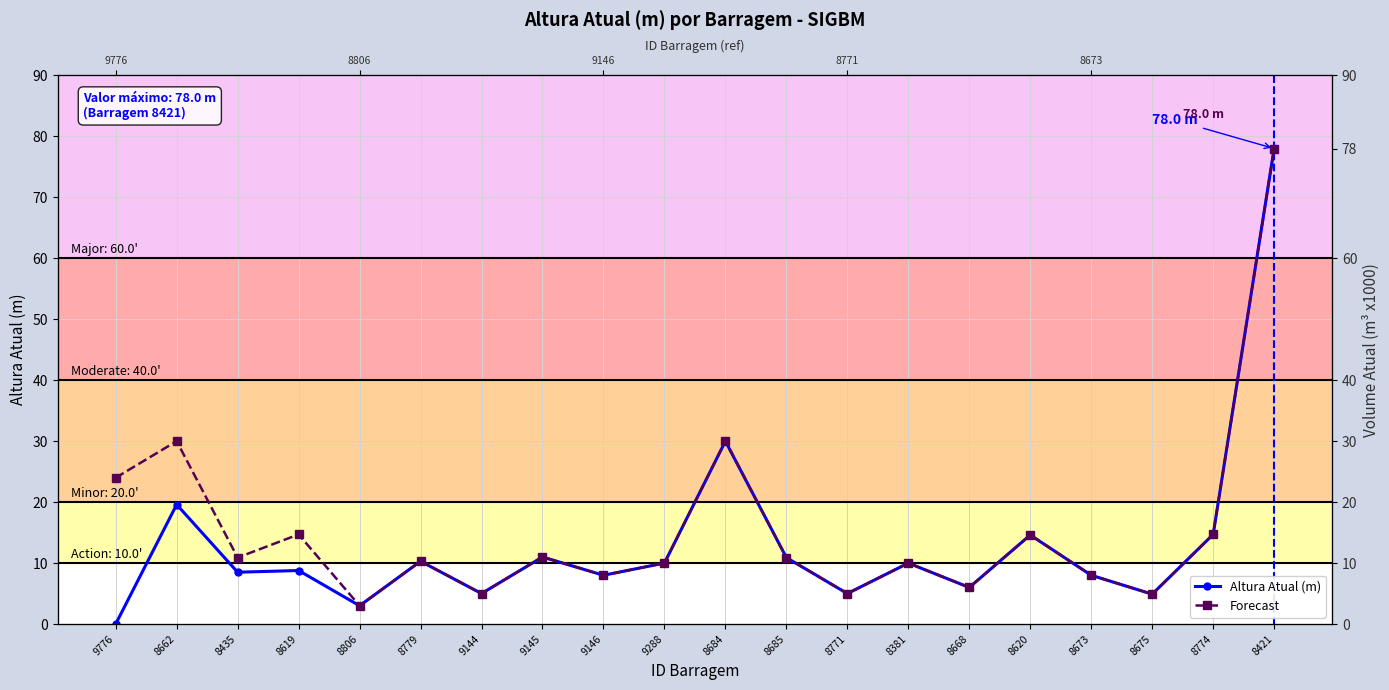

Reading left to right, transcribe all the data shown in this chart.

Altura Atual (m): 9776=0.0	8662=19.6	8435=8.5	8619=8.8	8806=3.0	8779=10.3	9144=5.0	9145=11.0	9146=8.0	9288=10.0	8684=30.0	8685=10.9	8771=5.0	8381=10.0	8668=6.0	8620=14.6	8673=8.0	8675=4.9	8774=14.7	8421=78.0
Forecast: 9776=24.0	8662=30.0	8435=10.9	8619=14.7	8806=3.0	8779=10.3	9144=5.0	9145=11.0	9146=8.0	9288=10.0	8684=30.0	8685=10.9	8771=5.0	8381=10.0	8668=6.0	8620=14.6	8673=8.0	8675=4.9	8774=14.7	8421=78.0